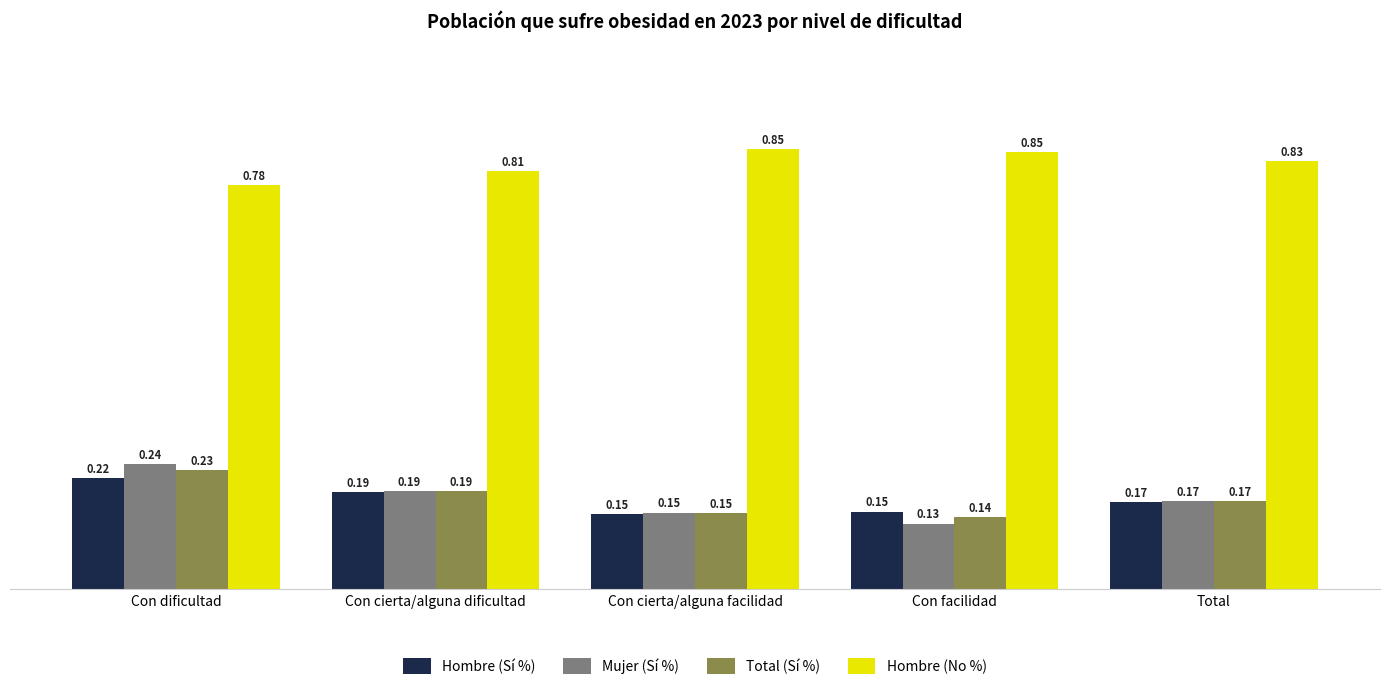

How many distinct data groups are displayed?

4